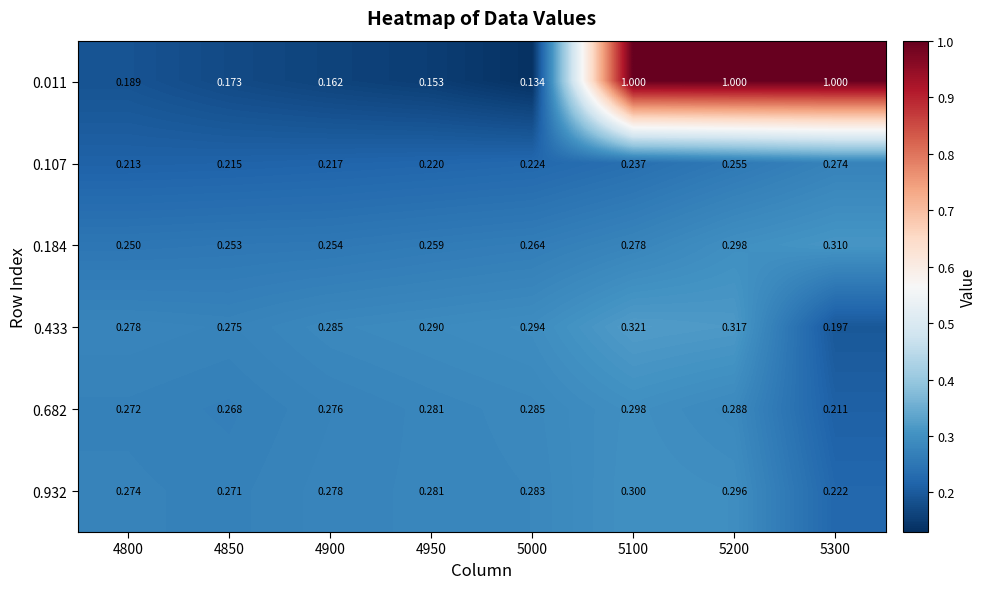

How many series are shown in this chart?

6